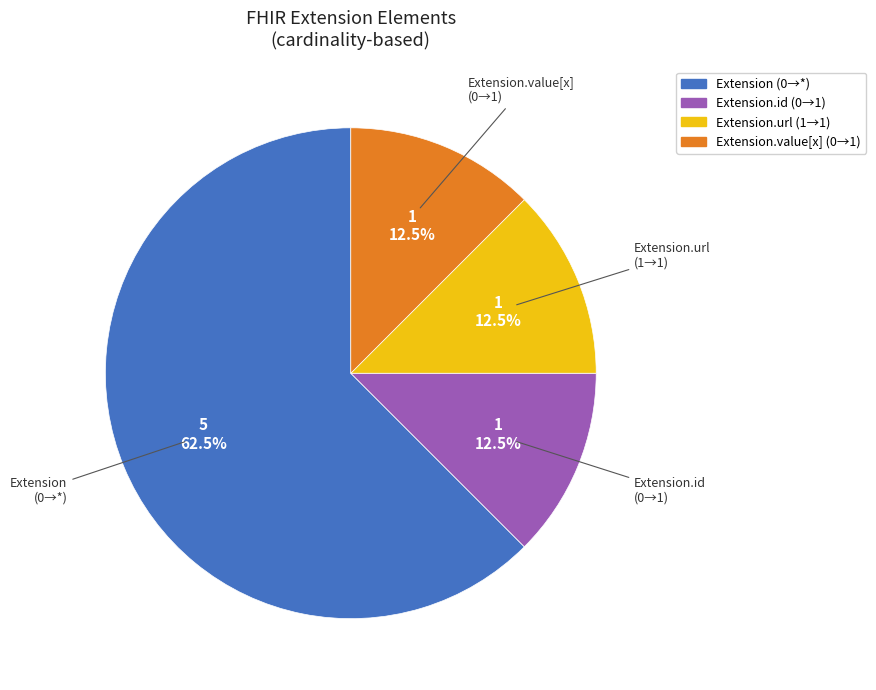

Is there any slice that represents more than half of the pie?

Yes